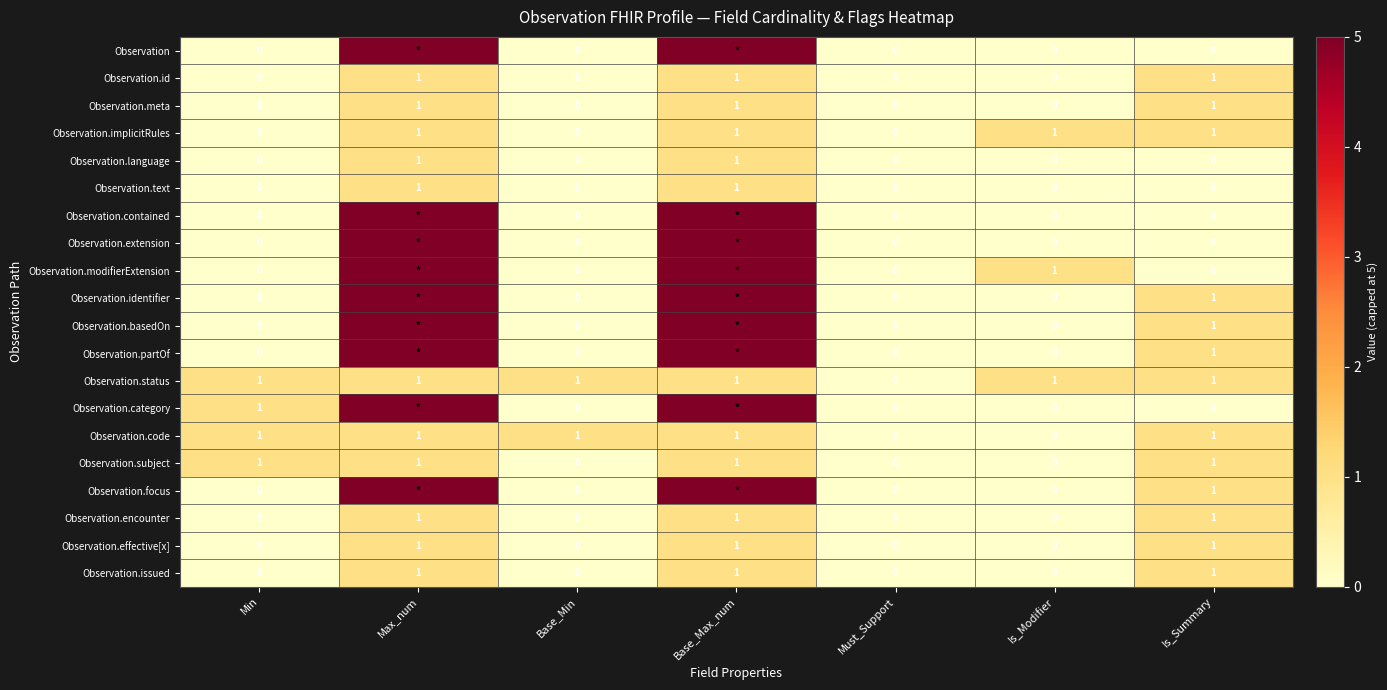

What is the greatest value displayed?

5